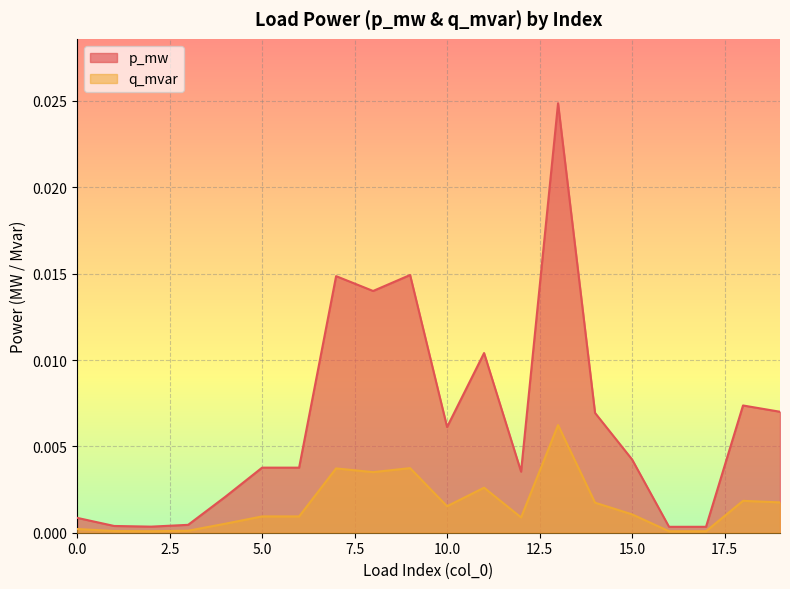

Which series has the largest range (max minus min)?

p_mw